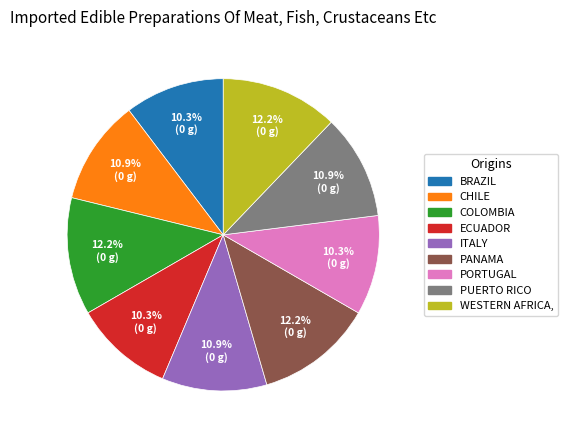

Combined, do BRAZIL and ECUADOR account for over 50%?

No